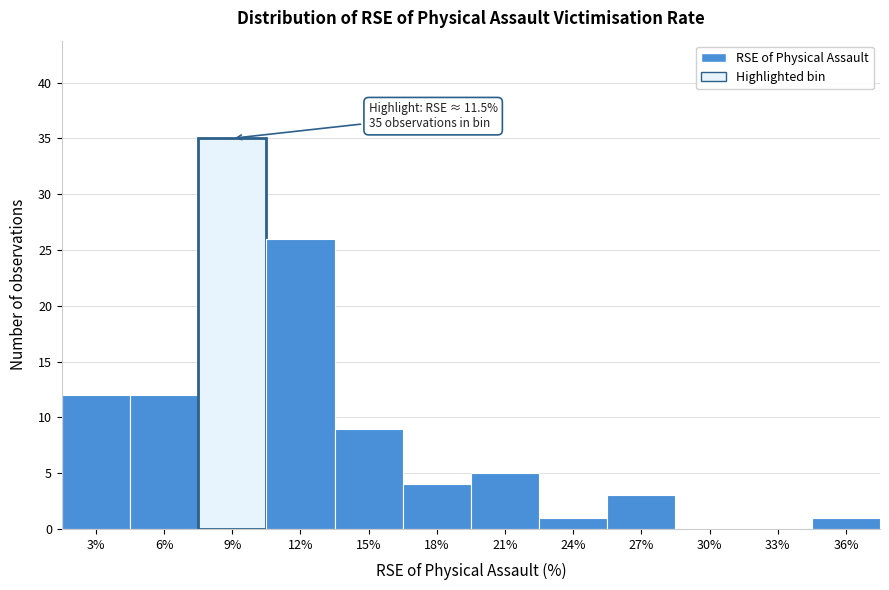

Reading right to left, transcribe all the data shown in this chart.

36%=1	33%=0	30%=0	27%=3	24%=1	21%=5	18%=4	15%=9	12%=26	9%=35	6%=12	3%=12